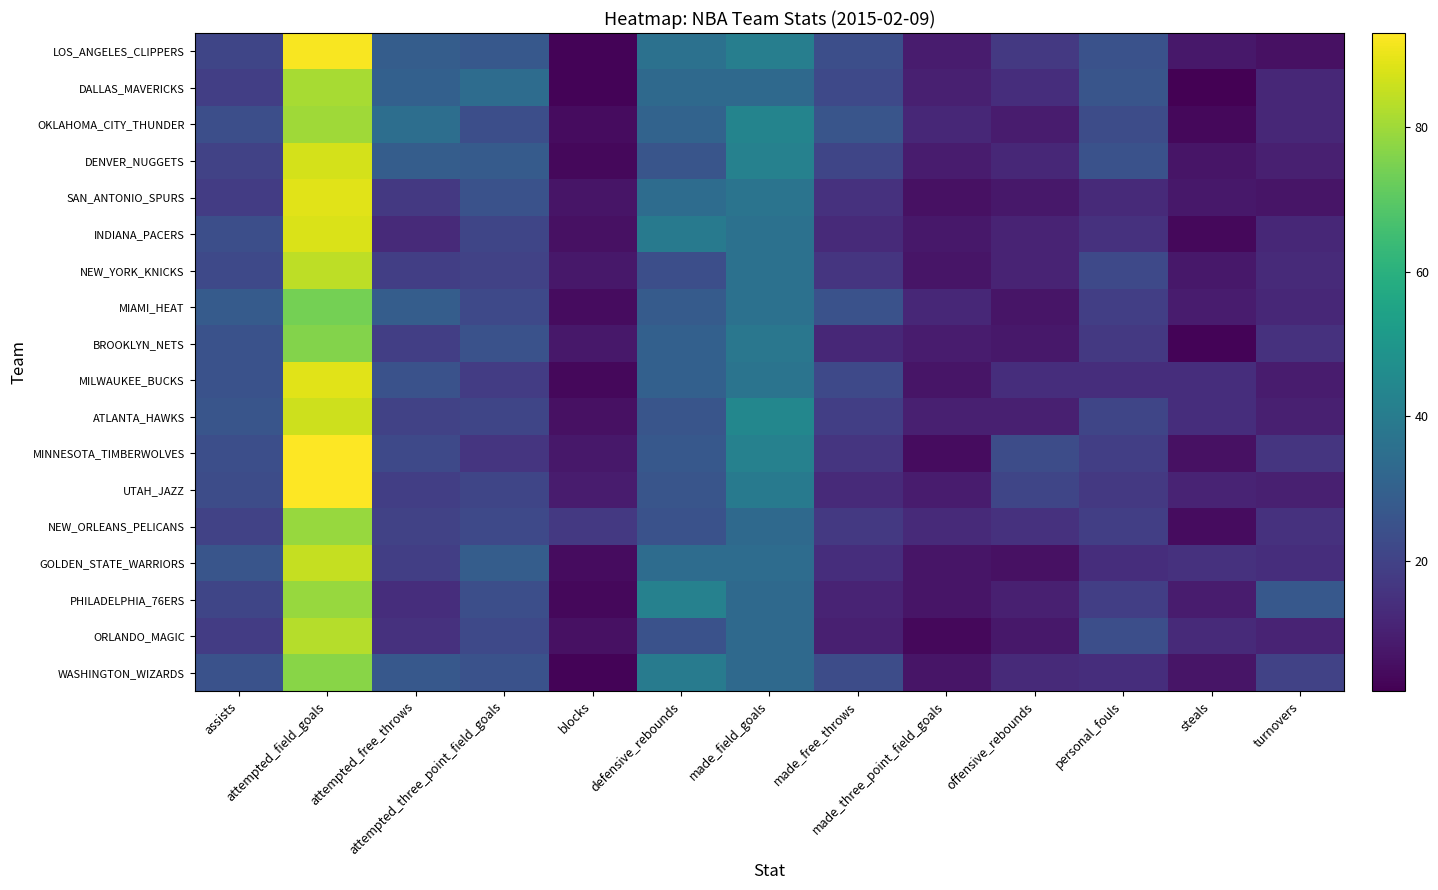

At which category is the sum across all series the highest?

attempted_field_goals